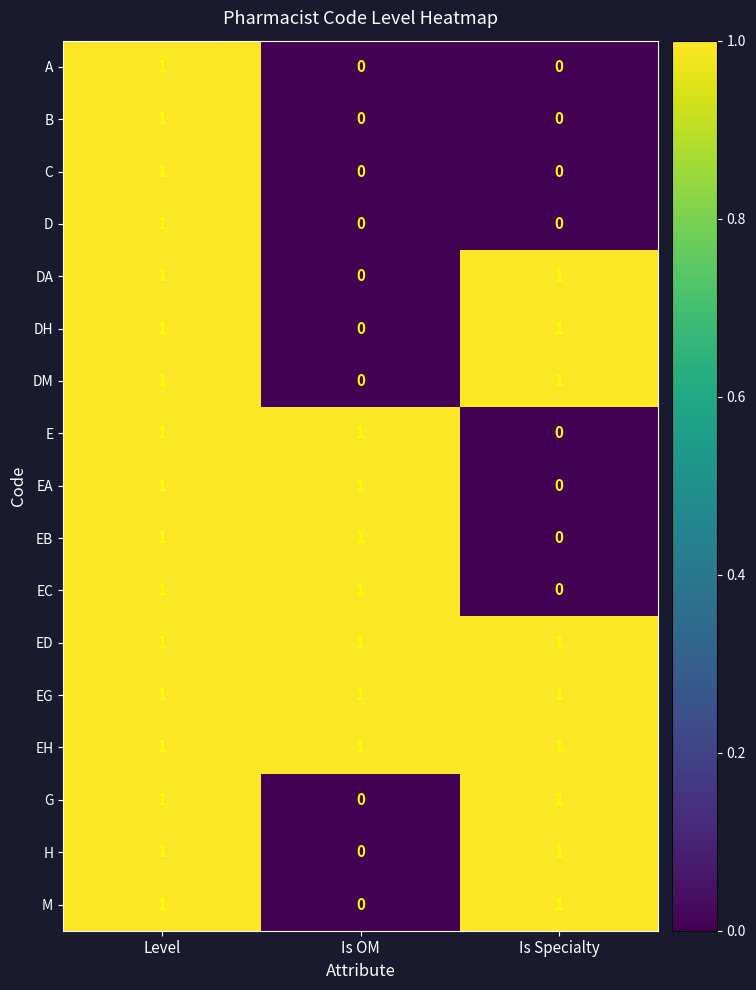

The EC series shows 0 at Is OM. True or false?

False